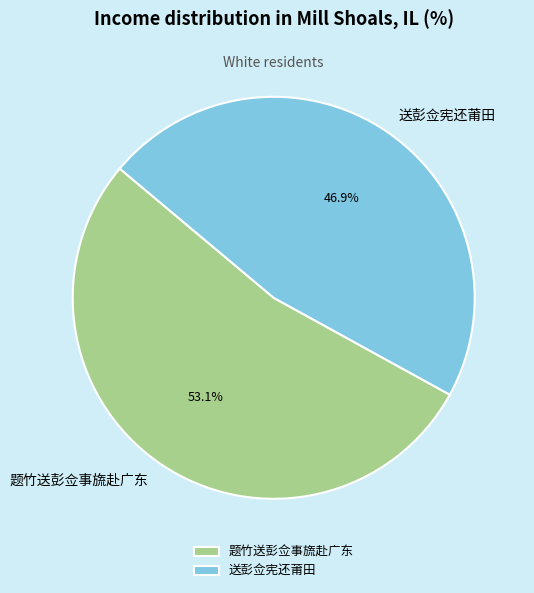

Is 送彭佥宪还莆田 the majority of the pie?

No